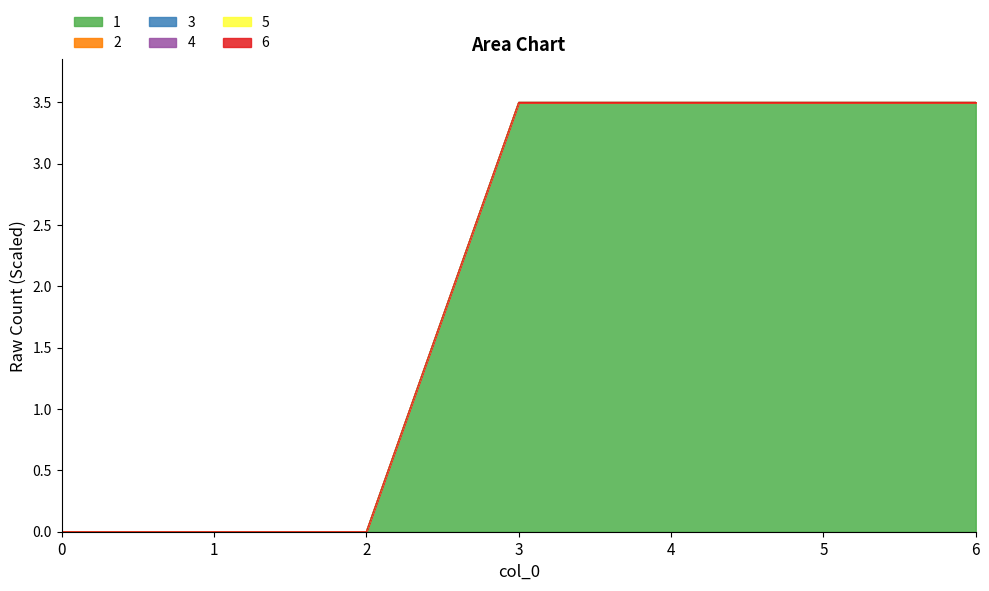

Which series has the largest total across all categories?

1